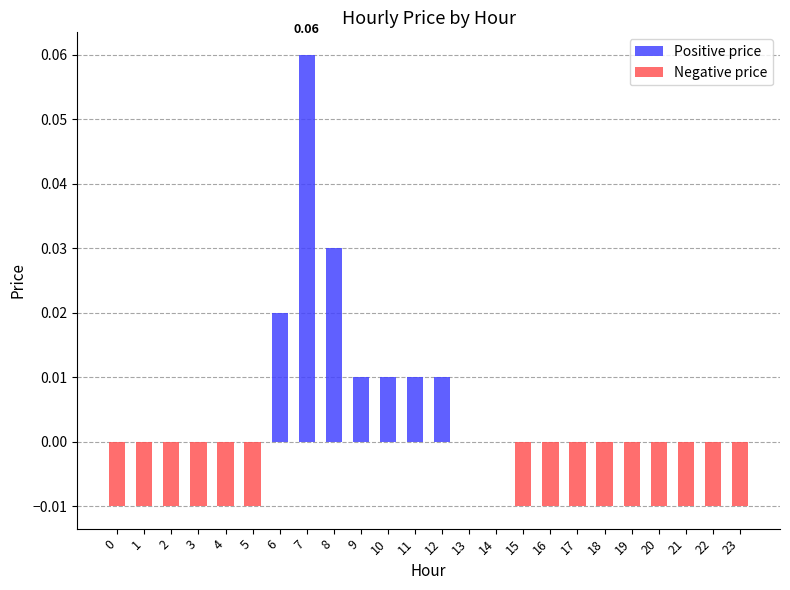

Does the chart contain any negative values?

Yes